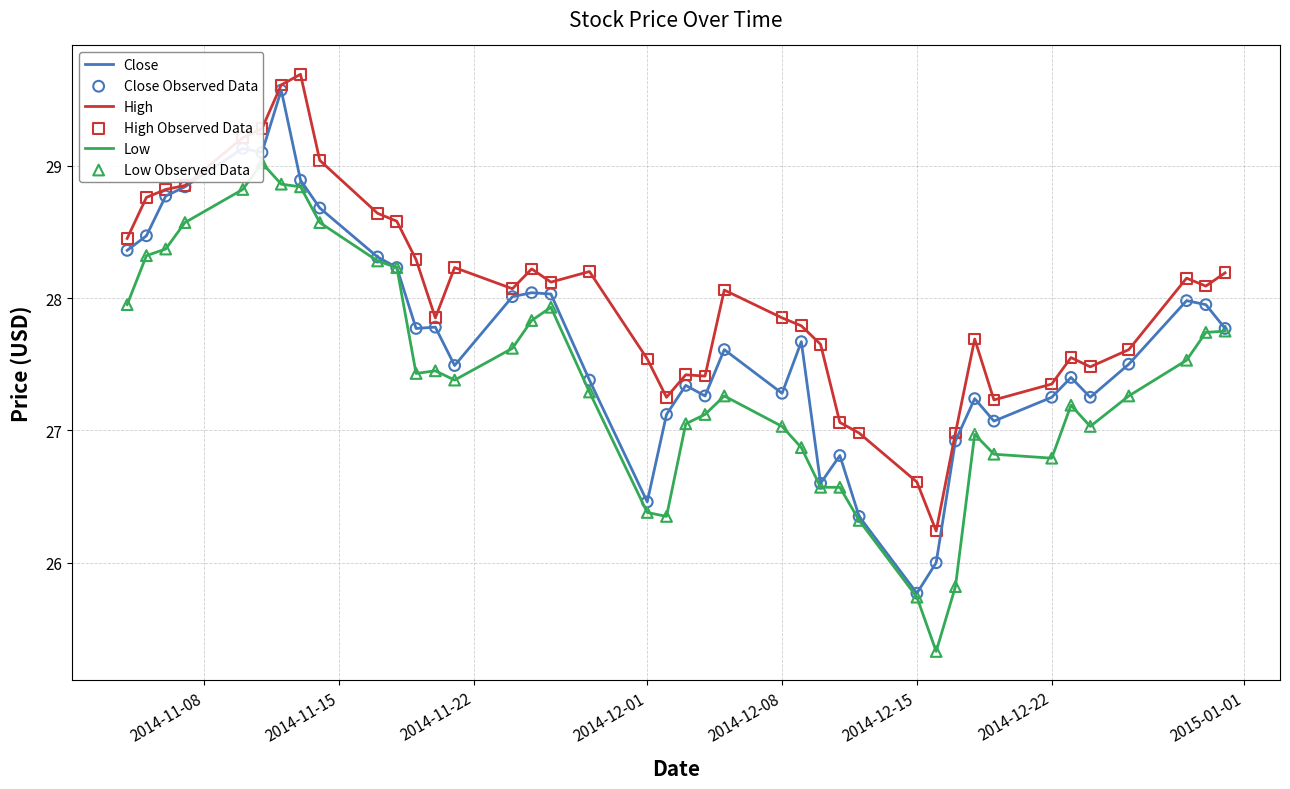

Which series has the largest total across all categories?

High